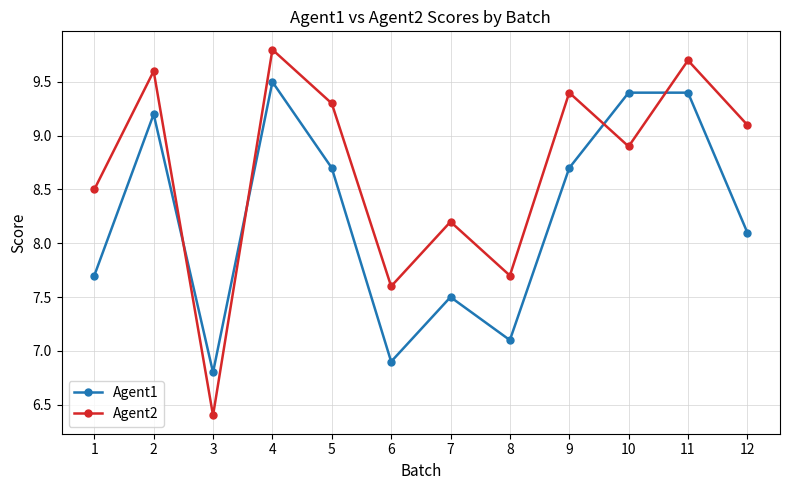

What is the sum of all Agent2 values?

104.2